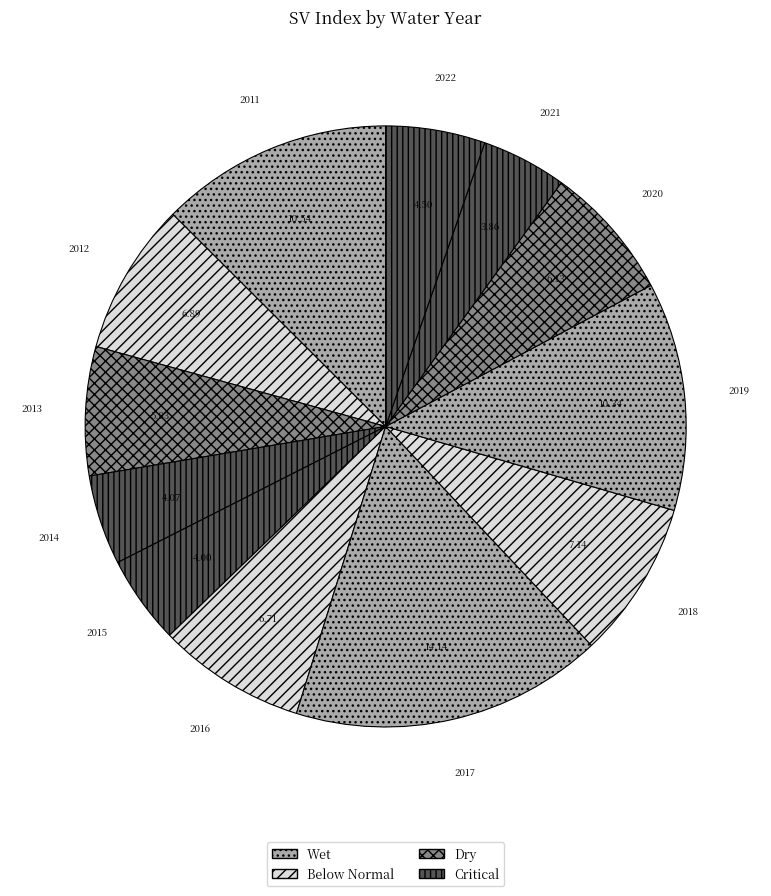

How many segments does this pie chart have?

12